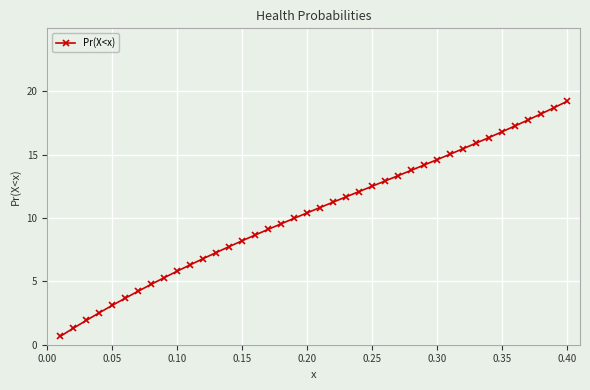

True or false: the data has more than 2 interior local peaks.

False